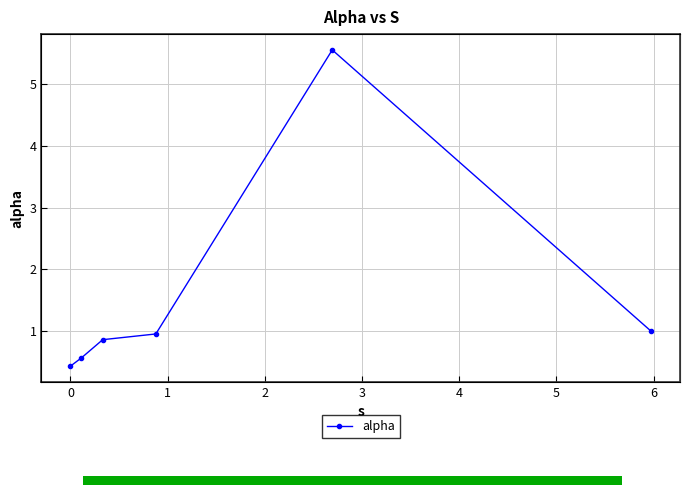

True or false: the data shows 0.9 at 1.

True